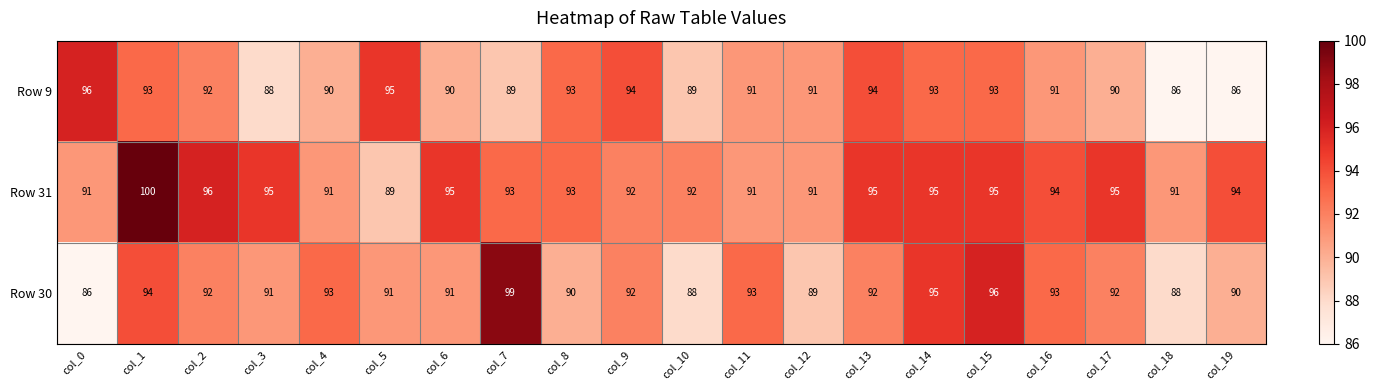

The value of Row 30 at col_1 is 94. True or false?

True